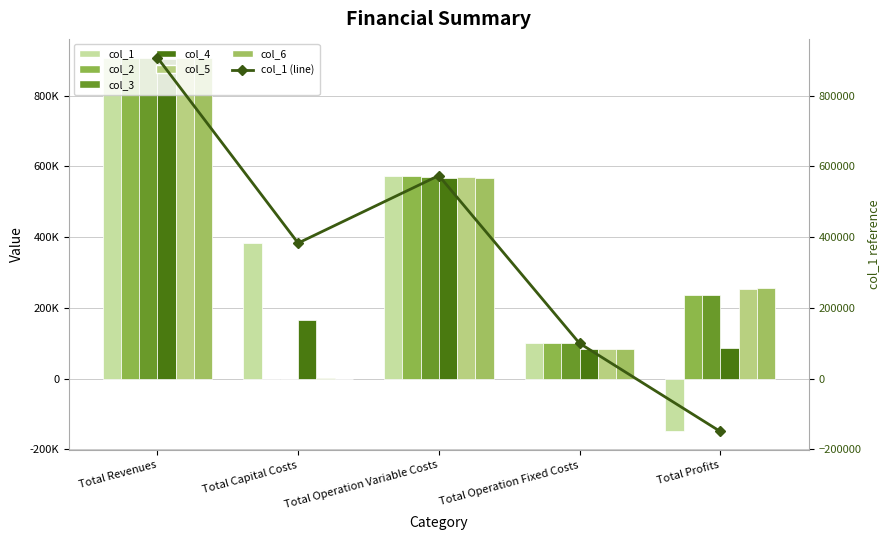

Reading right to left, transcribe all the data shown in this chart.

col_1: -149491.5	99838.8	574368.2	383328.0	908043.5
col_2: 235191.7	99838.8	573013.0	0.0	908043.5
col_3: 236548.6	99838.8	571656.1	0.0	908043.5
col_4: 87510.3	83529.4	568391.0	164800.0	904230.8
col_5: 252554.8	83697.6	568840.6	1600.0	906693.0
col_6: 255516.6	83697.6	567478.8	0.0	906693.0